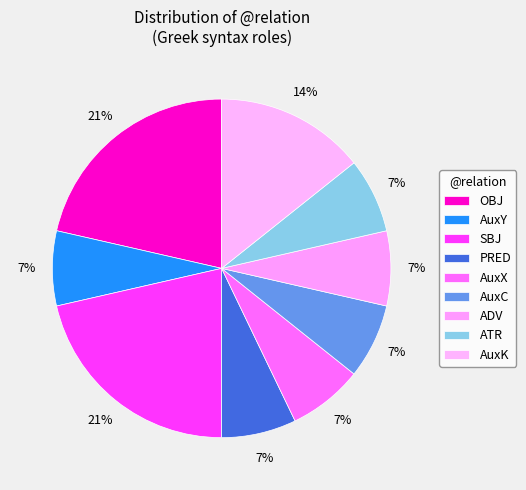

How many segments does this pie chart have?

9